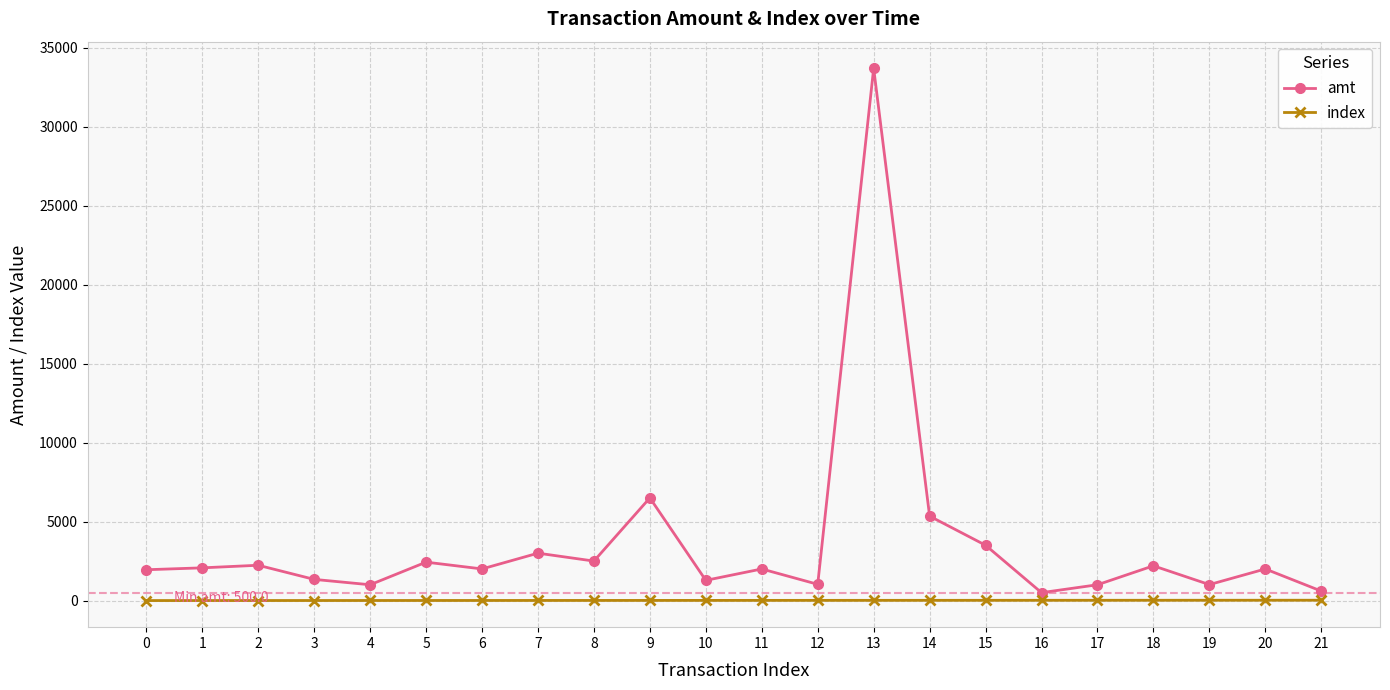

At 20, list the series in order from largest to smallest.

amt, index